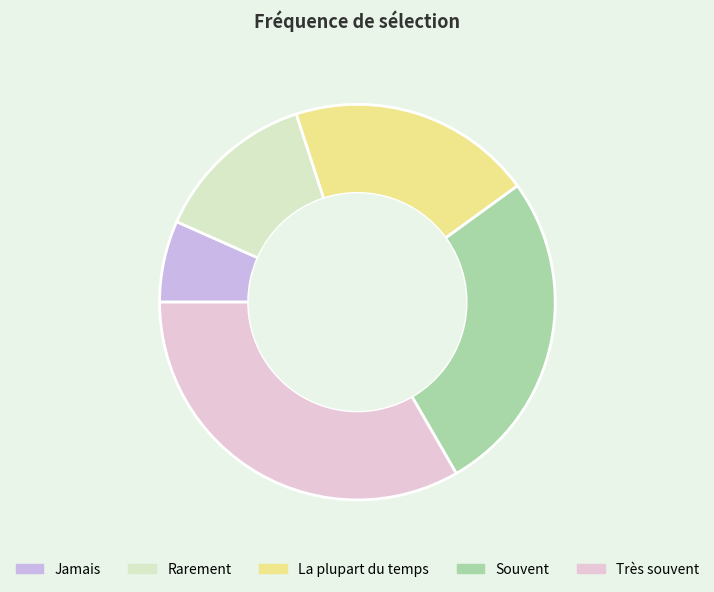

How many segments does this pie chart have?

5